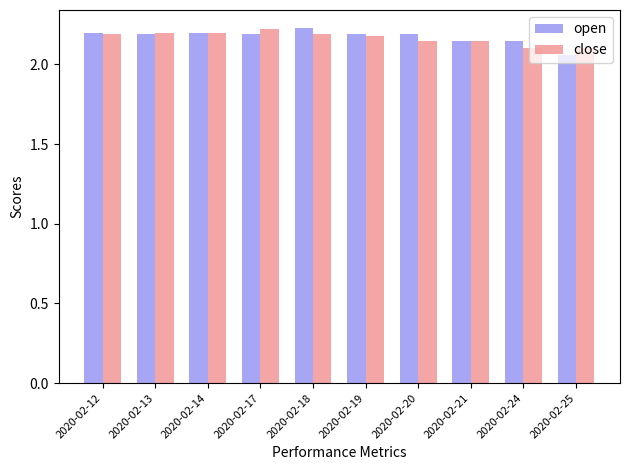

How many close values are between 2 and 3?

10